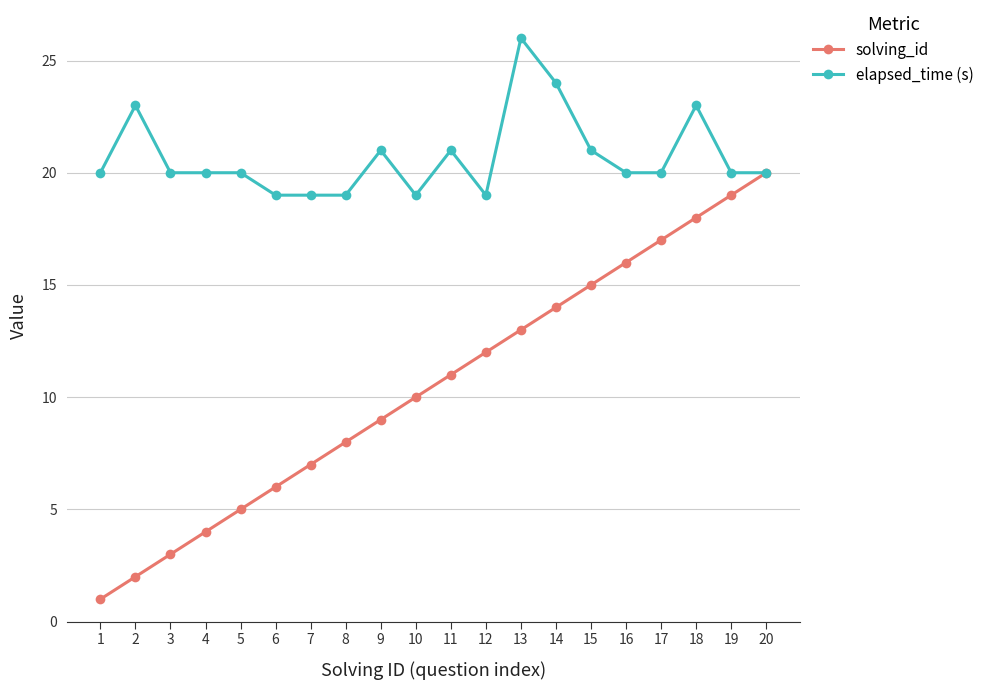

List the series in order of their overall mean, highest first.

elapsed_time (s), solving_id